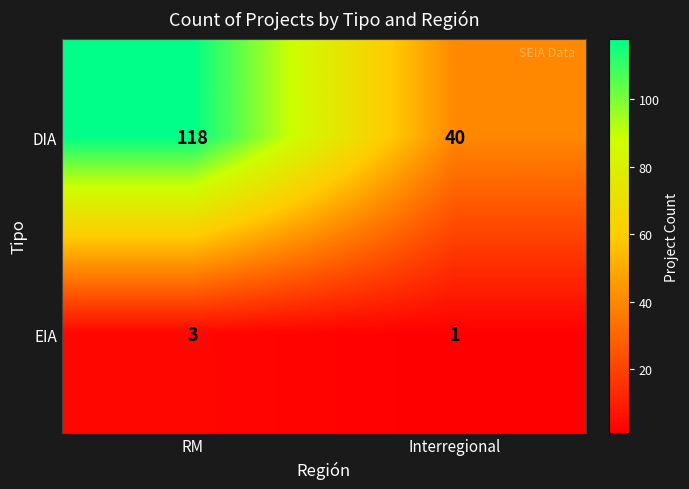

Reading left to right, what are all the values shown in this chart?

DIA: RM=118	Interregional=40
EIA: RM=3	Interregional=1